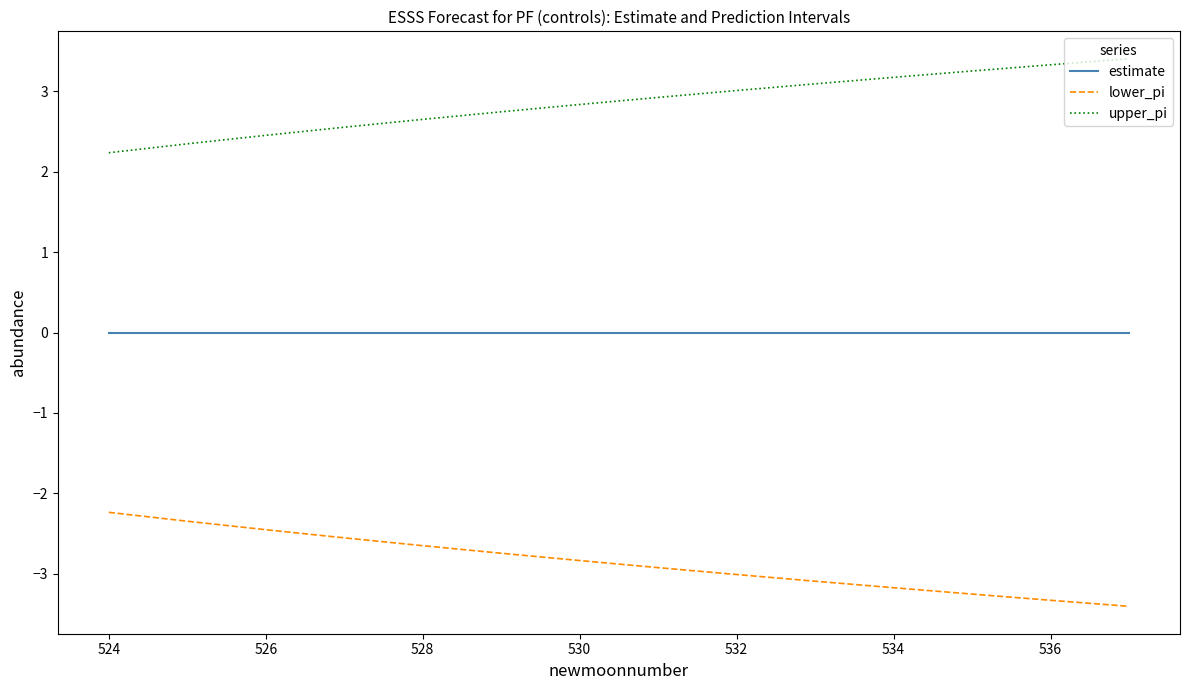

What are all the series names shown in the legend?

estimate, lower_pi, upper_pi